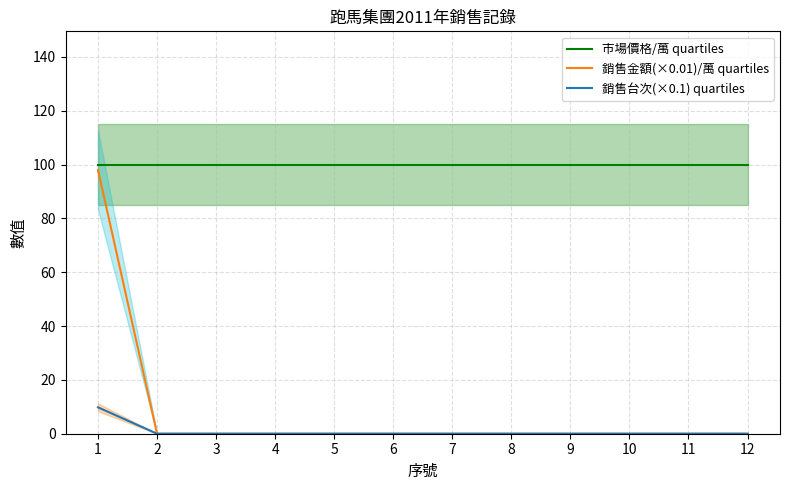

Which series has the largest total across all categories?

市場價格/萬 quartiles